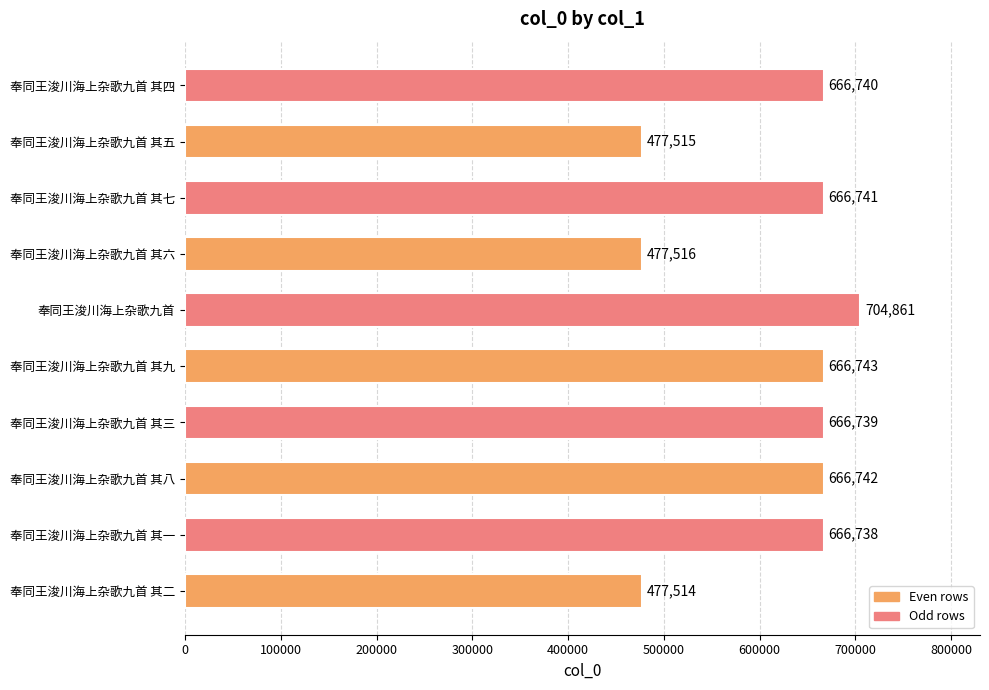

Between 奉同王浚川海上杂歌九首 其三 and 奉同王浚川海上杂歌九首, which is larger?

奉同王浚川海上杂歌九首